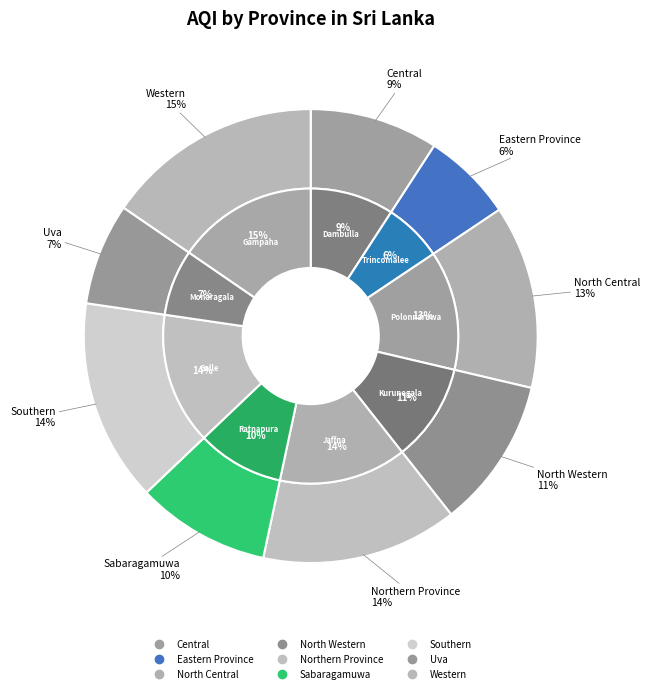

The Eastern Province slice represents 6% of the pie. True or false?

True